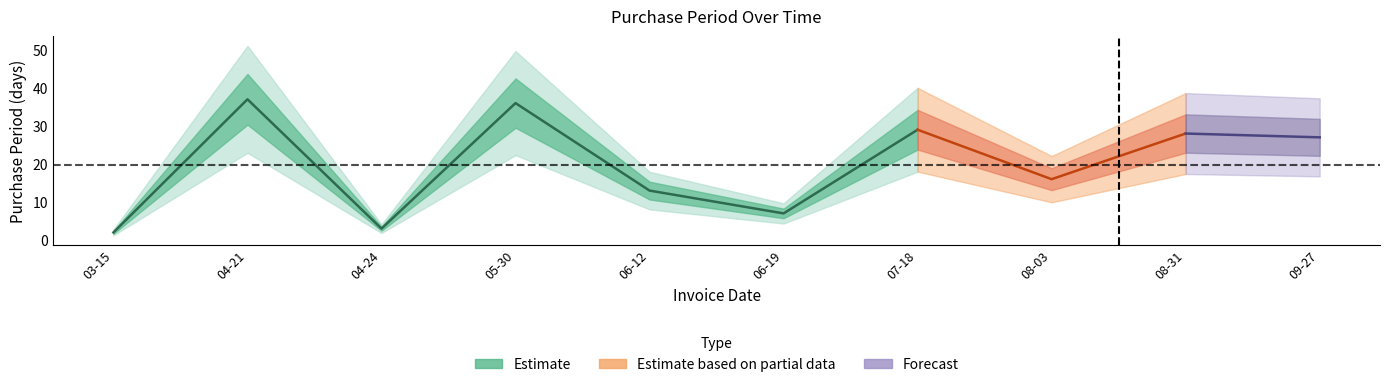

Is it true that the value at 2017-08-03 is 5?

False